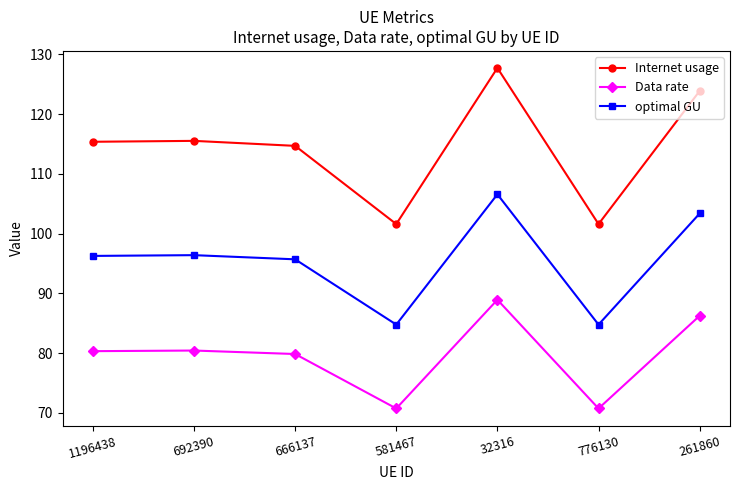

Which series changed the most between 692390 and 581467?

Internet usage